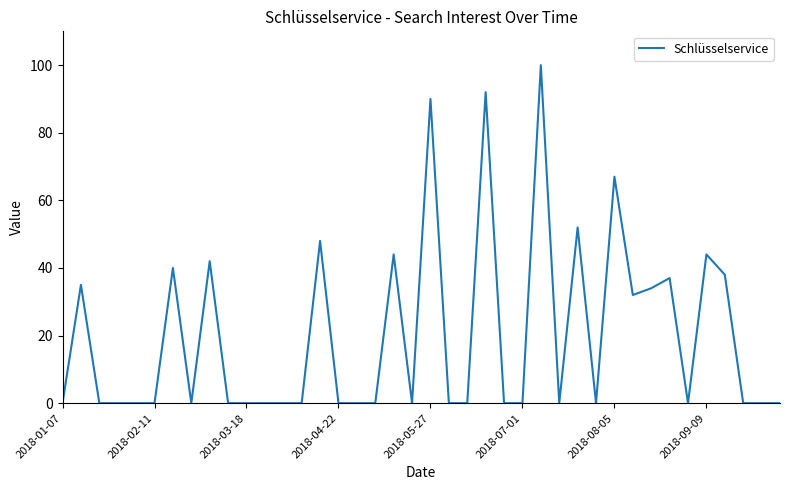

What is the difference between the maximum and minimum values?

100